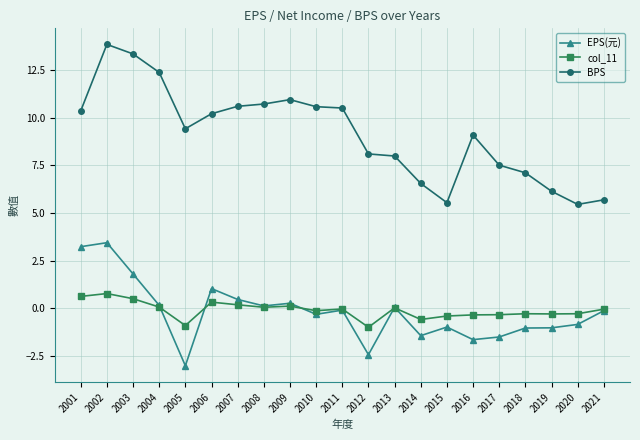

At which category does the chart reach its minimum across all series?

2005